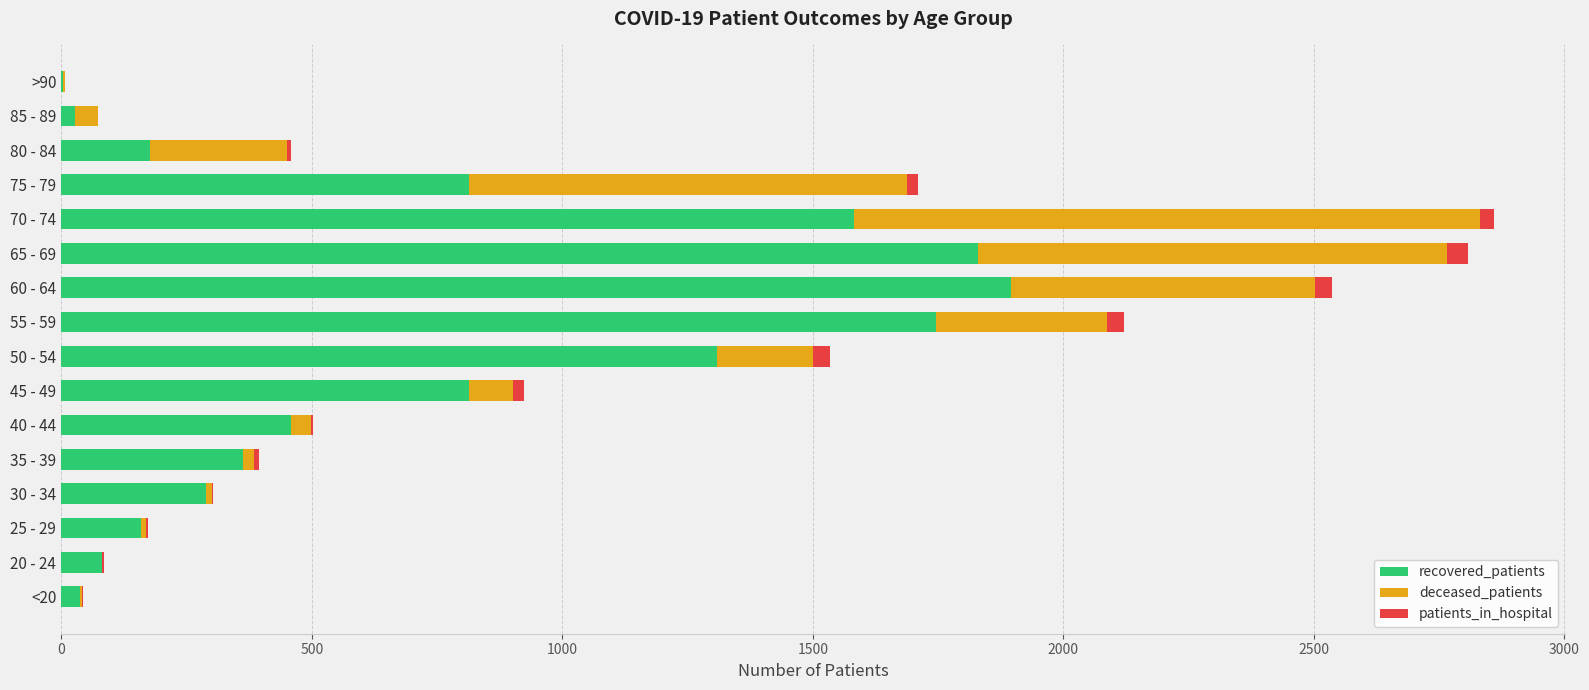

What is the highest value of the recovered_patients series?

1896